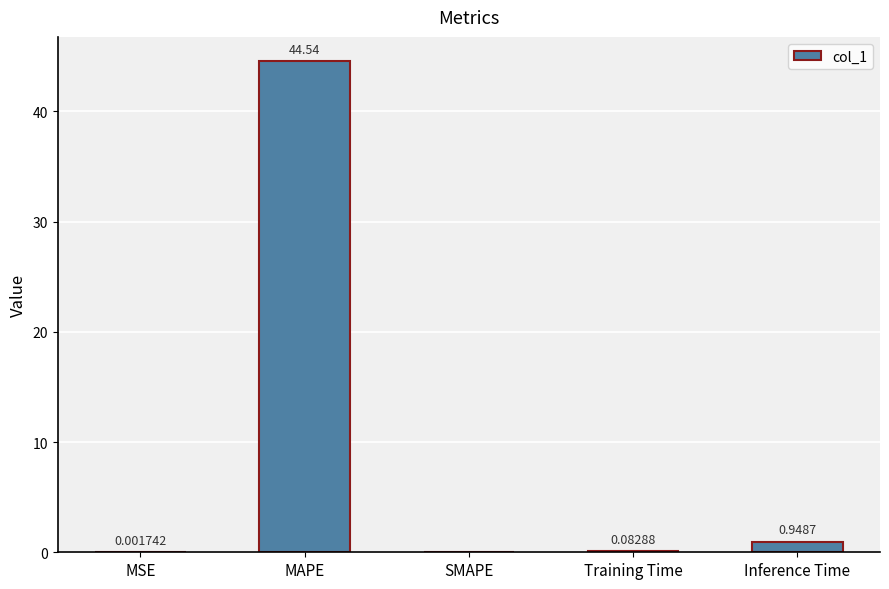

What is the change in value from MSE to Inference Time?

+0.9